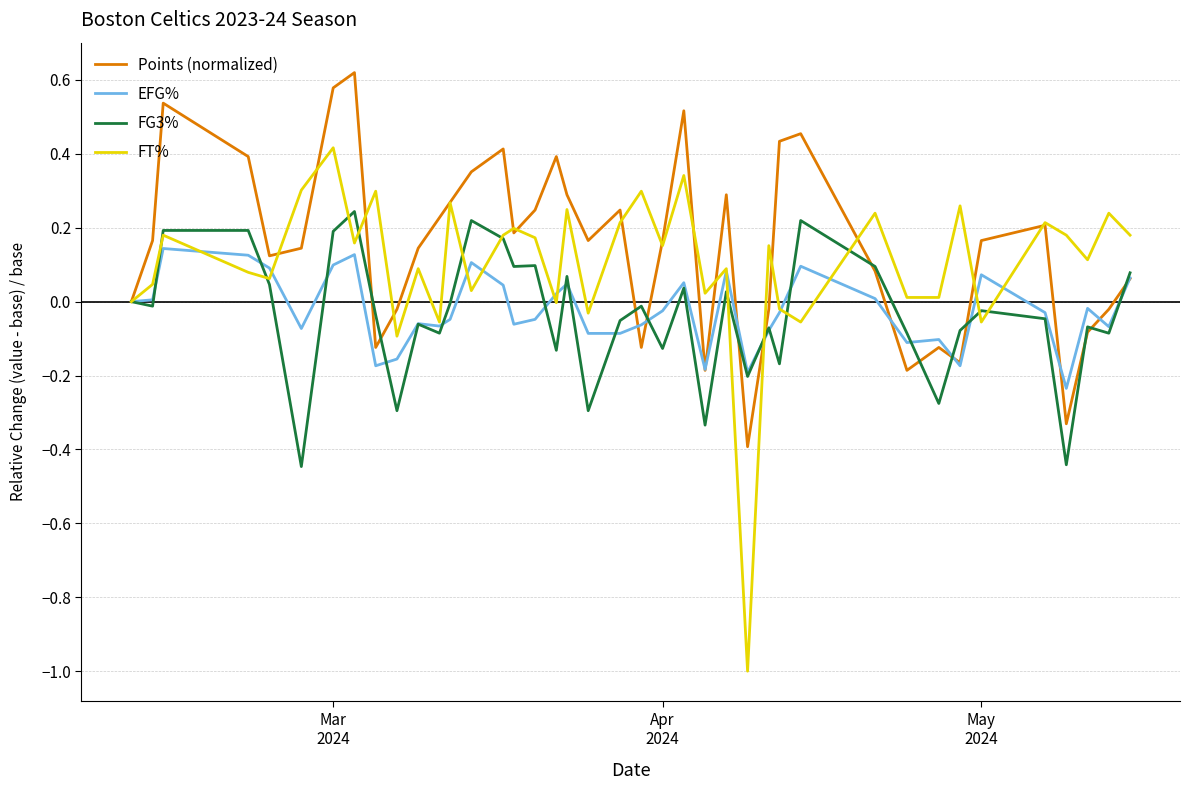

Which series has the largest range (max minus min)?

FT%